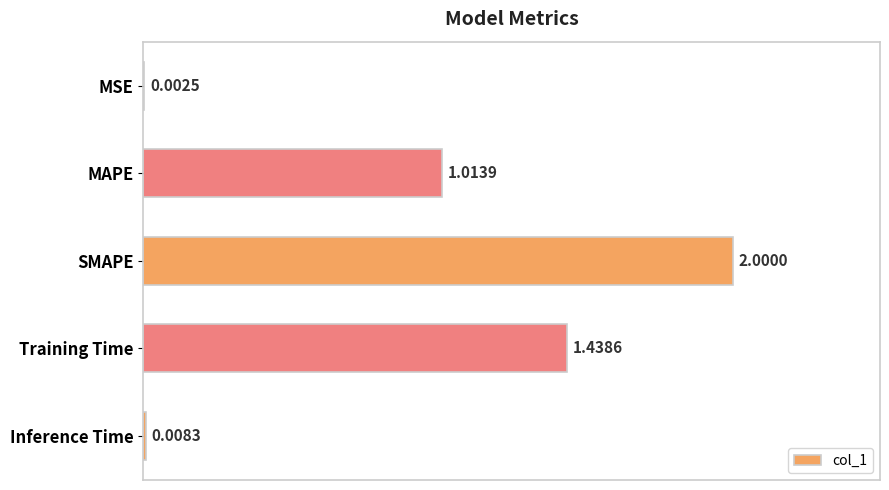

At which label is the value closest to 1?

MAPE